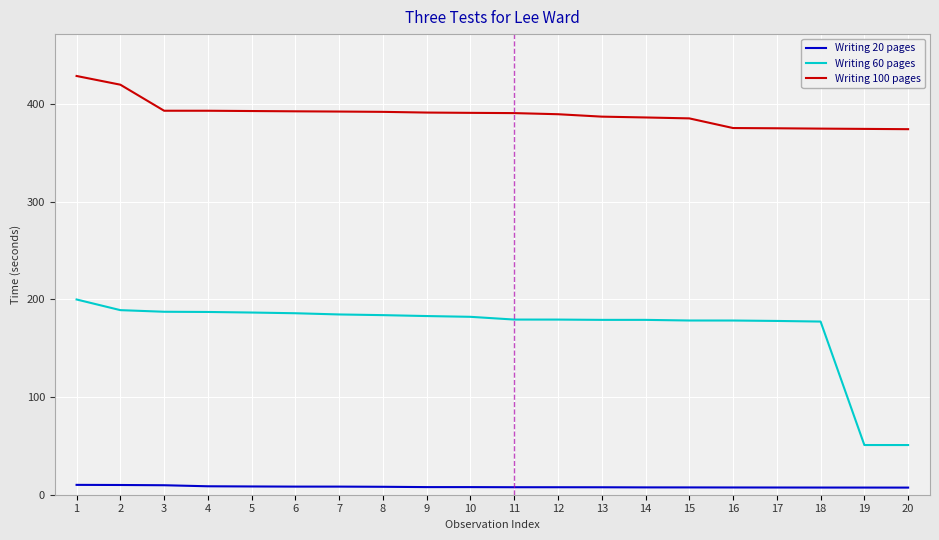

True or false: Writing 60 pages and Writing 20 pages intersect in this chart.

False